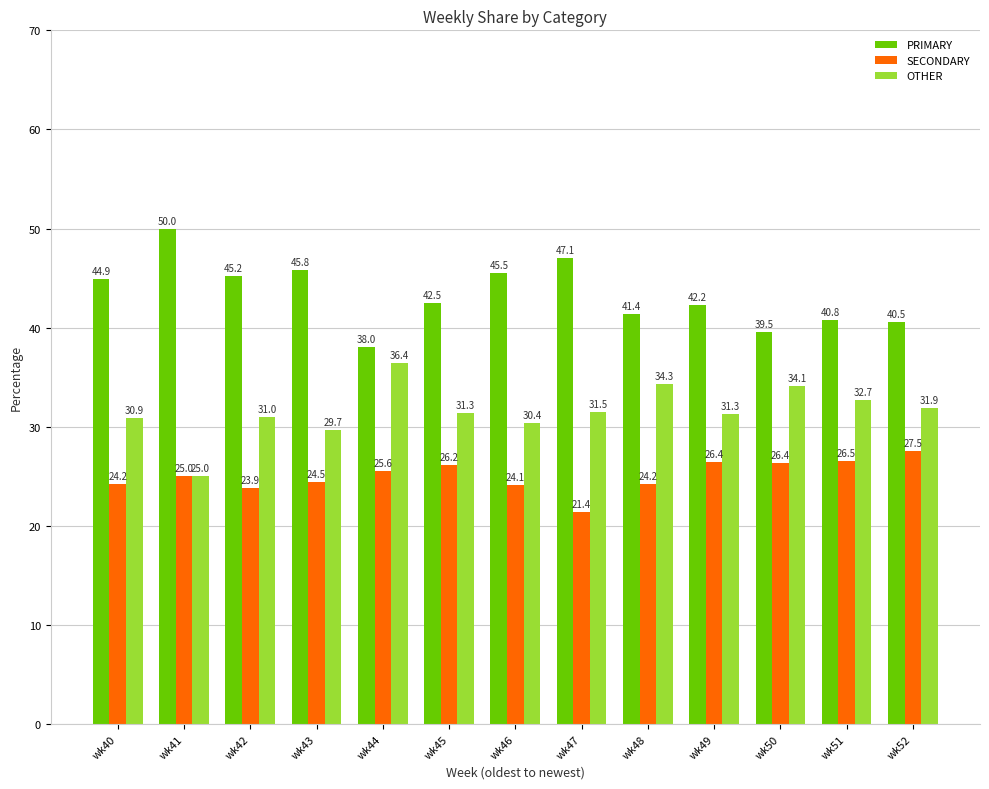

Reading left to right, transcribe all the data shown in this chart.

PRIMARY: wk40=44.9	wk41=50.0	wk42=45.2	wk43=45.8	wk44=38.0	wk45=42.5	wk46=45.5	wk47=47.1	wk48=41.4	wk49=42.2	wk50=39.5	wk51=40.8	wk52=40.5
SECONDARY: wk40=24.2	wk41=25.0	wk42=23.9	wk43=24.5	wk44=25.6	wk45=26.2	wk46=24.1	wk47=21.4	wk48=24.2	wk49=26.4	wk50=26.4	wk51=26.5	wk52=27.5
OTHER: wk40=30.9	wk41=25.0	wk42=31.0	wk43=29.7	wk44=36.4	wk45=31.3	wk46=30.4	wk47=31.5	wk48=34.3	wk49=31.3	wk50=34.1	wk51=32.7	wk52=31.9